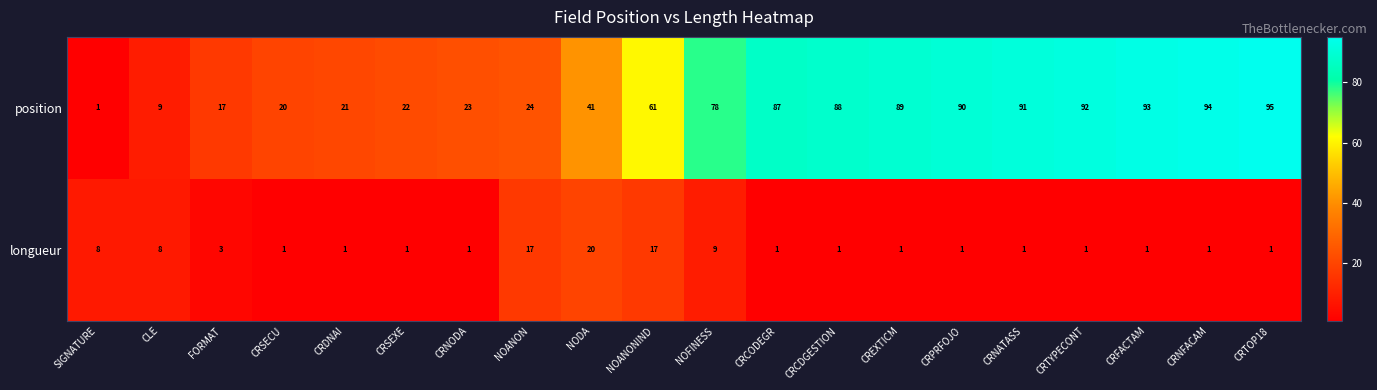

The longueur series shows 20 at NODA. True or false?

True